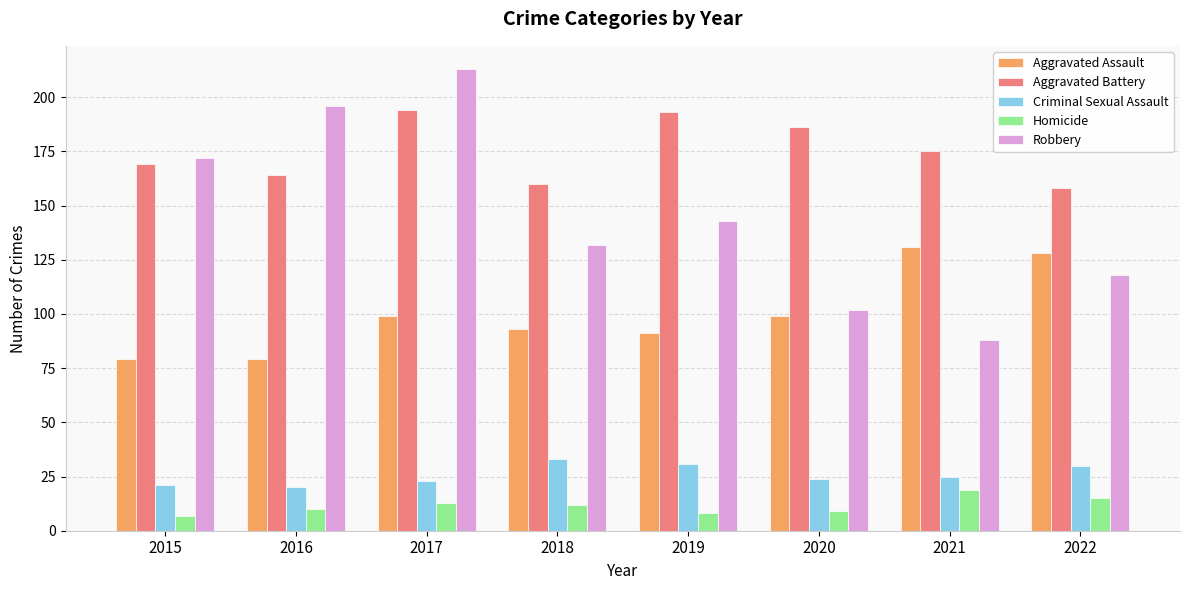

Read the Aggravated Battery value at 2016, to the nearest 10.

160